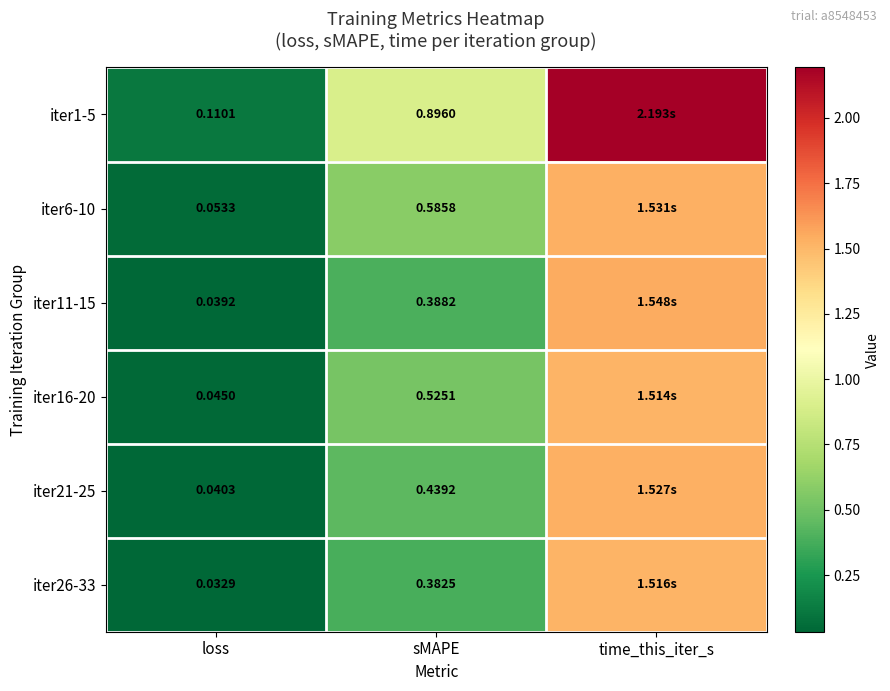

The iter21-25 series shows 0.4 at sMAPE. True or false?

True